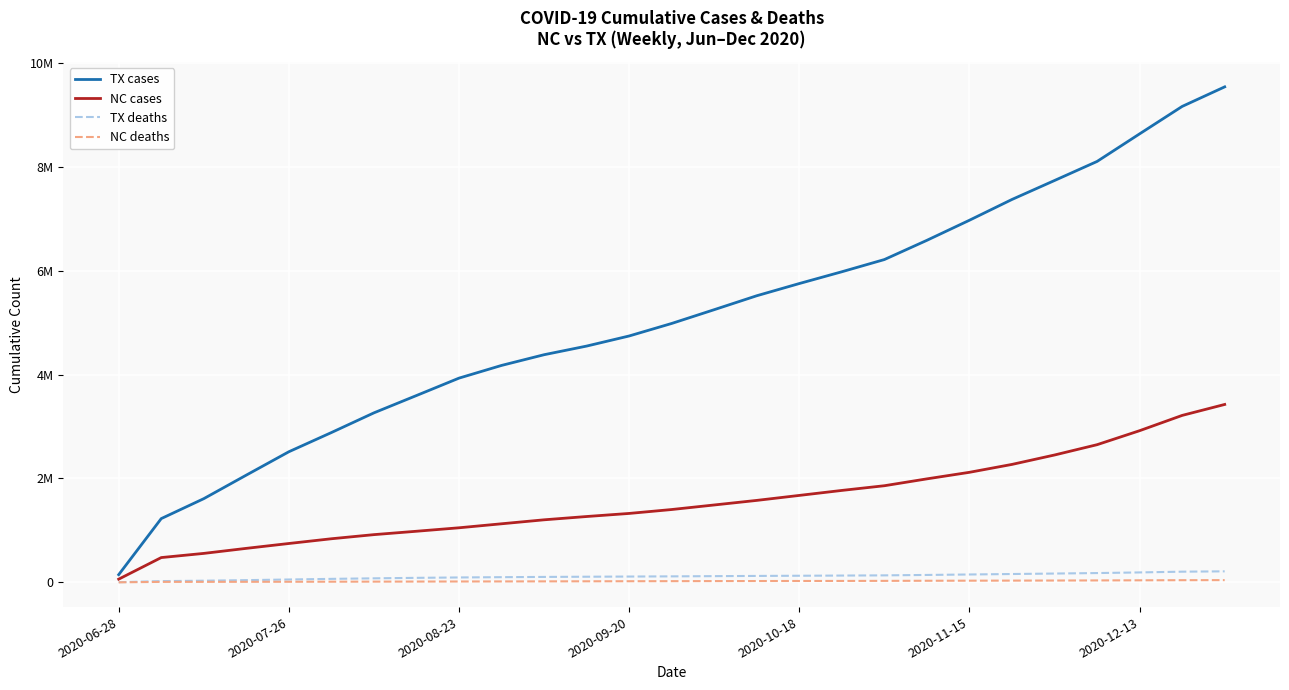

Which category has the highest value in the TX cases series?

26